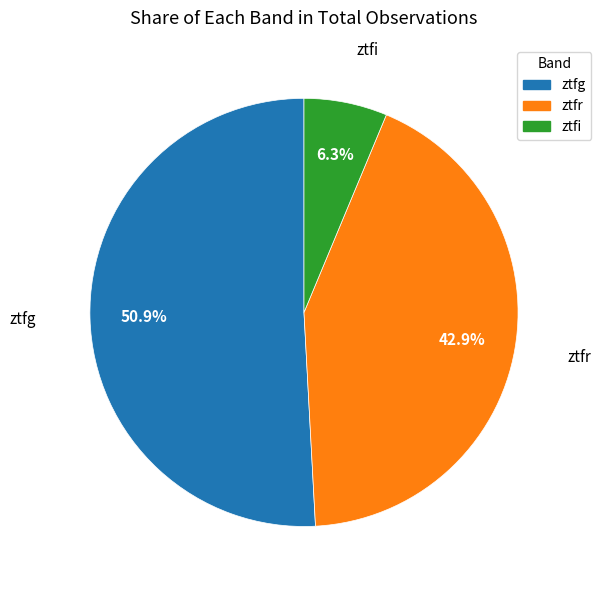

Is there any slice that represents more than half of the pie?

Yes